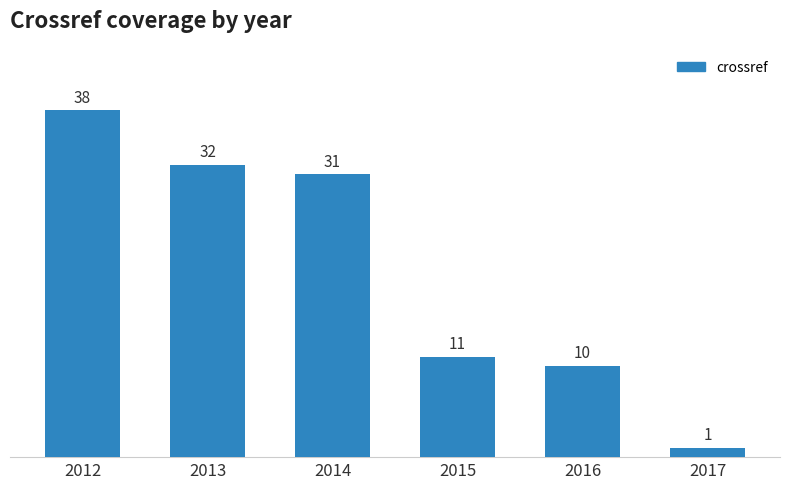

Reading left to right, extract all data points from this chart.

38	32	31	11	10	1